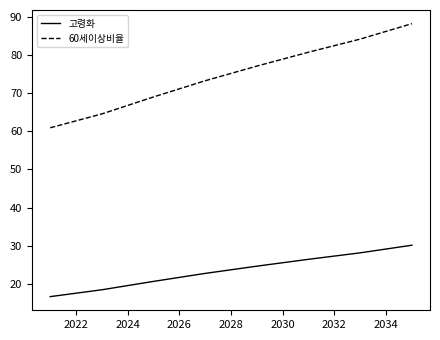

What is the difference between the maximum and minimum values in the 고령화 series?

13.5